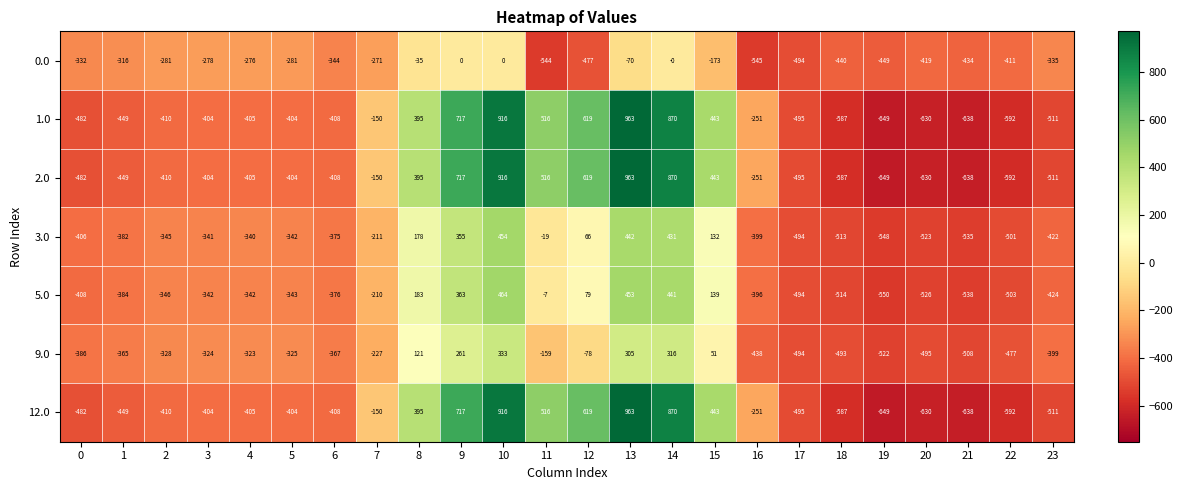

At how many categories does at least one series exceed 32?

8